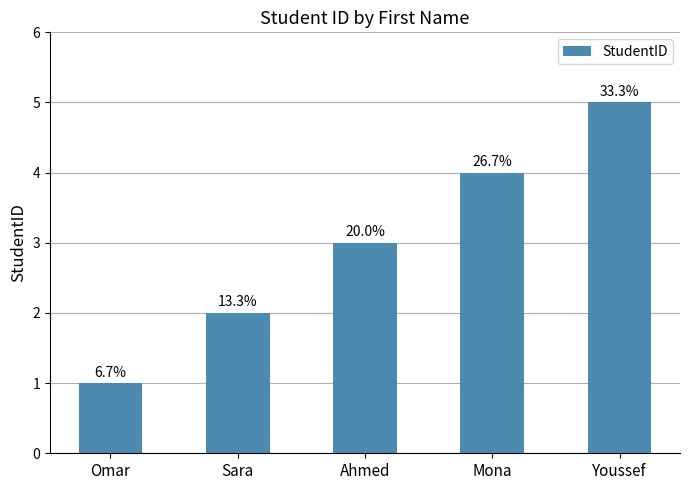

Are the bars horizontal?

No